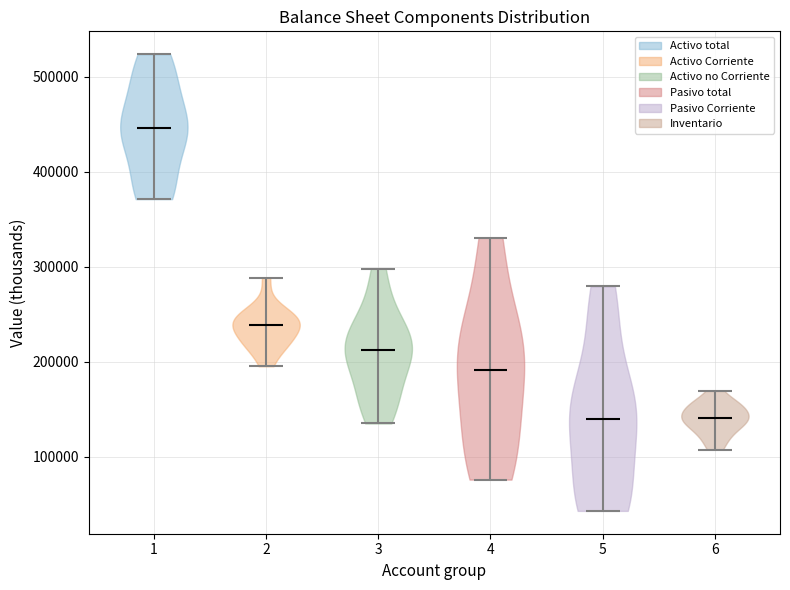

Which violin has the highest median line?

1